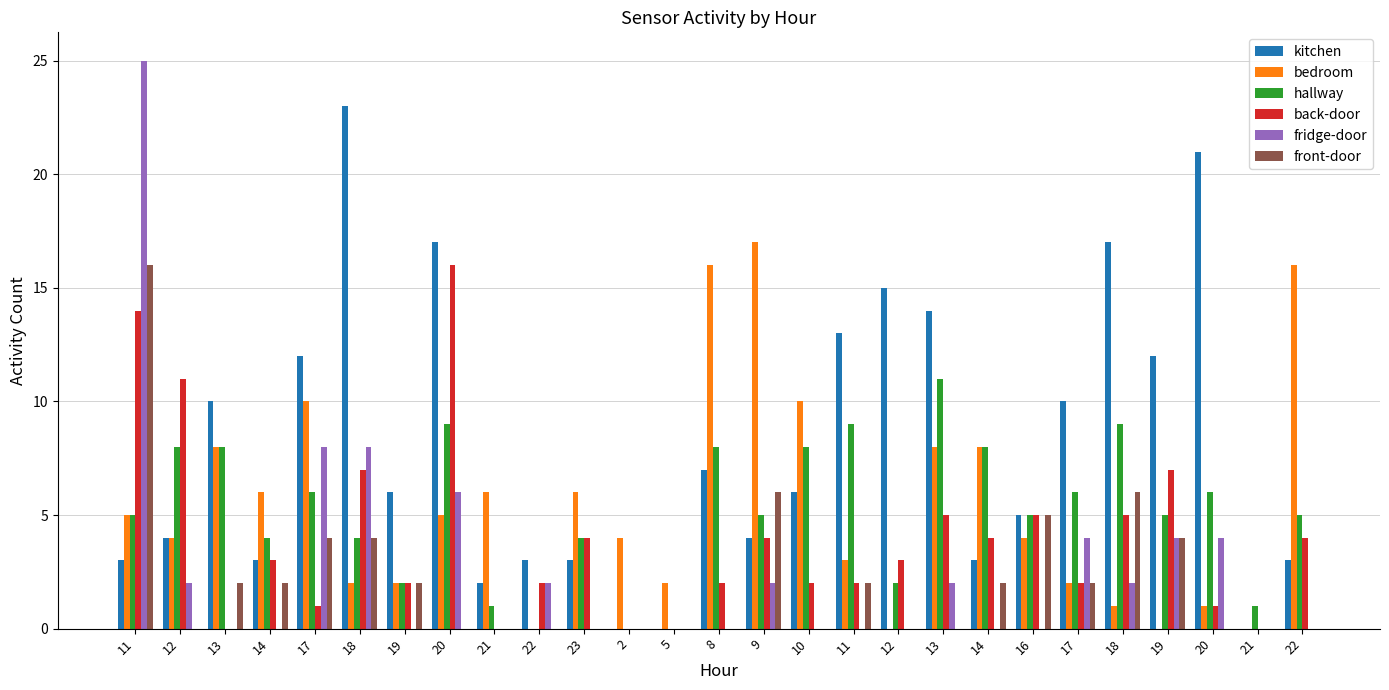

What is the label of the 13th bar from the right?

9